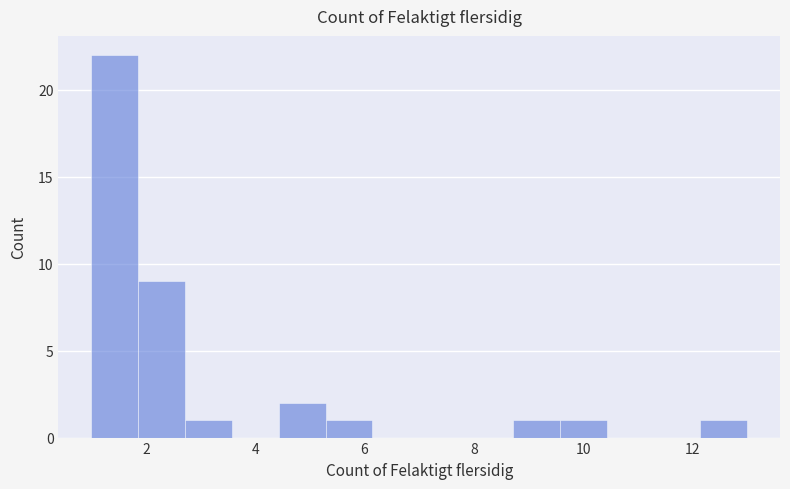

How tall is the bar that spans 9.6 to 10.4 on the x-axis? Neither the bar edges nor the heights are printed on the chart, so give them approximately, as read against the axes.

1